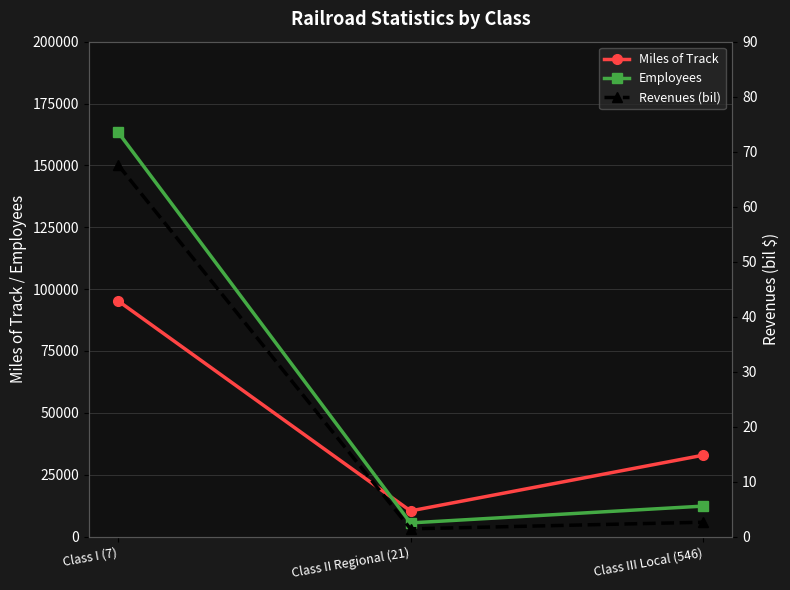

Between Class I (7) and Class III Local (546), which series saw the biggest shift?

Employees